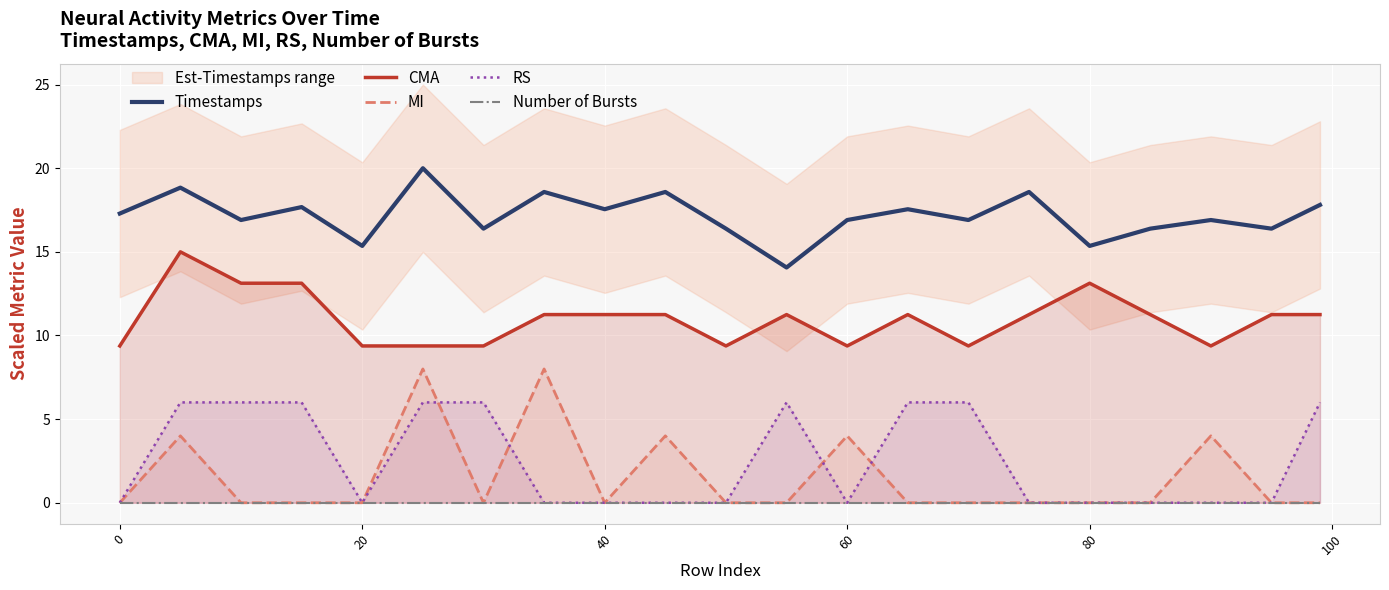

Does the chart display data point markers on the line(s)?

No